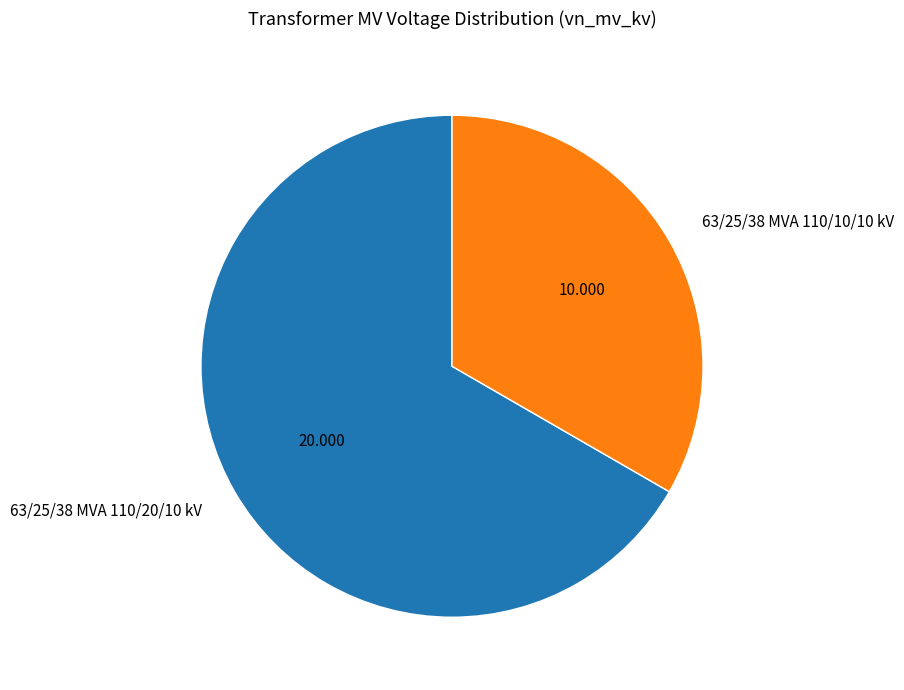

Count the number of slices in the pie.

2